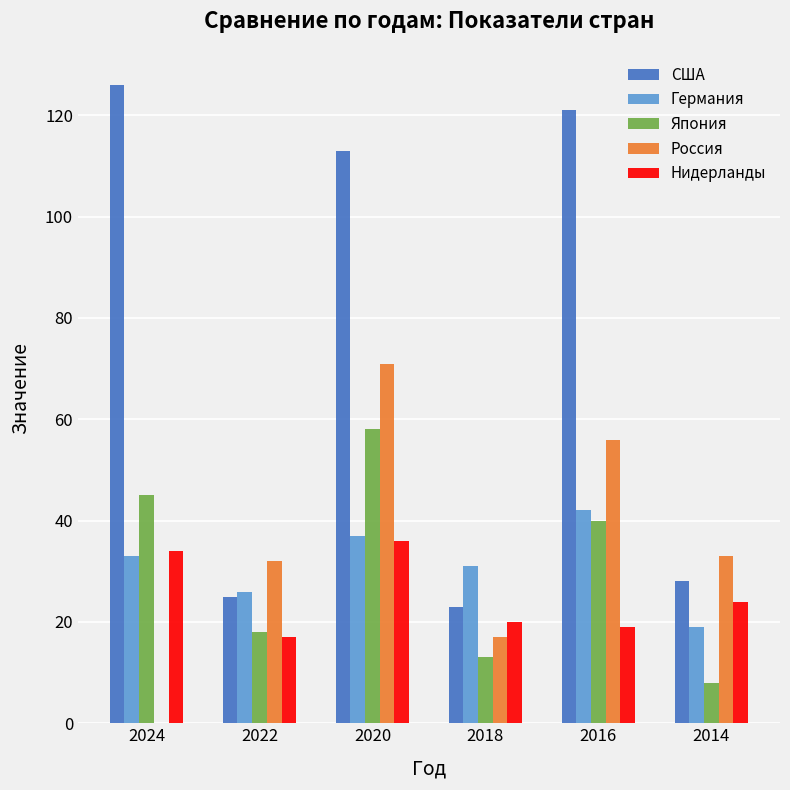

How many groups of bars are there?

6